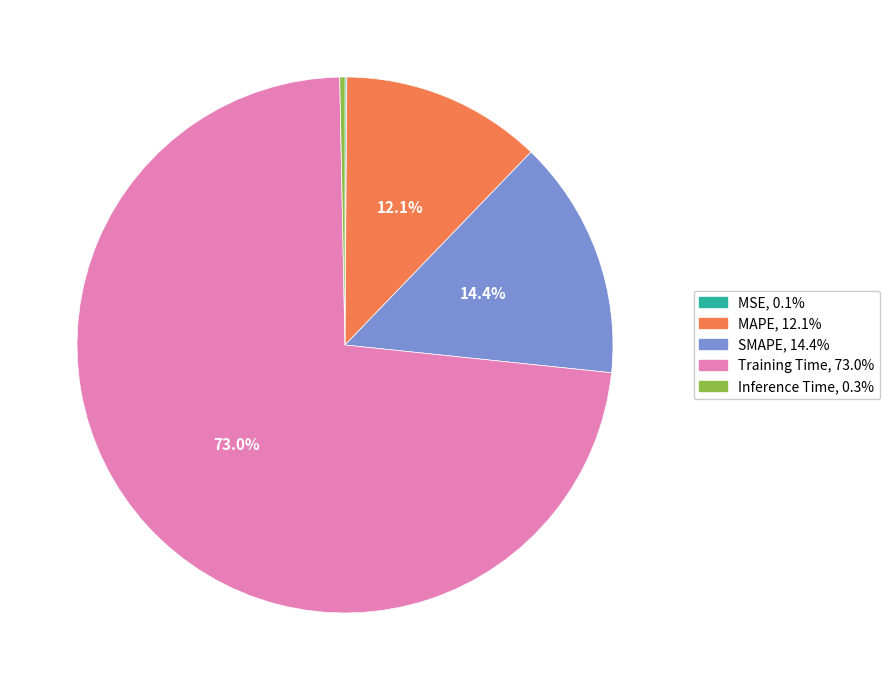

Does Training Time represent more than half of the total?

Yes